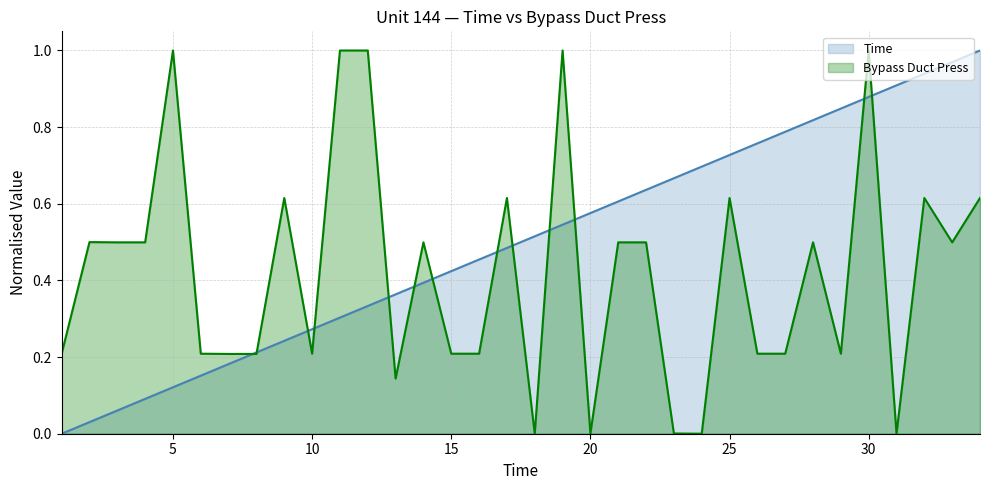

Between 31 and 4, which is larger?

31